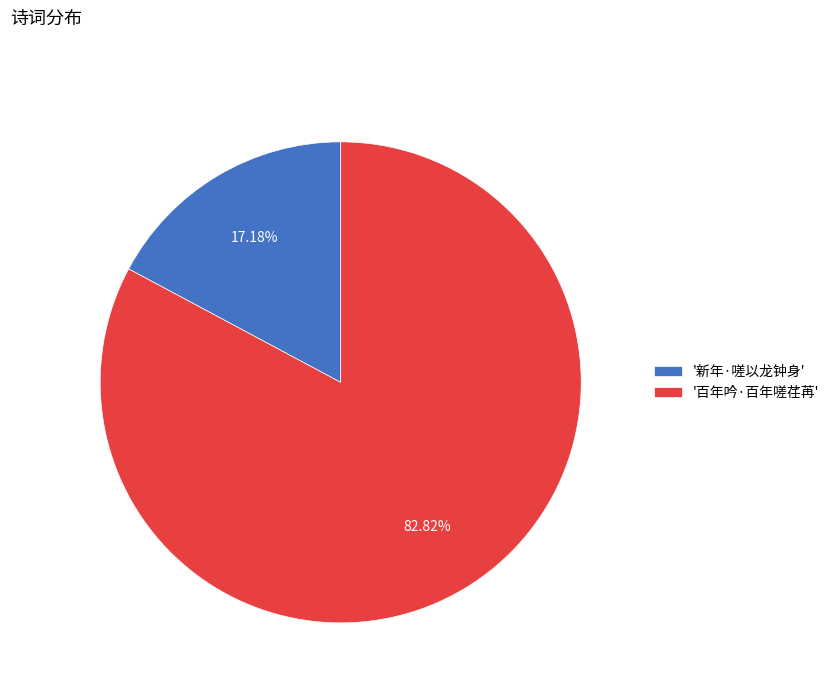

What is the majority slice?

'百年吟·百年嗟荏苒'